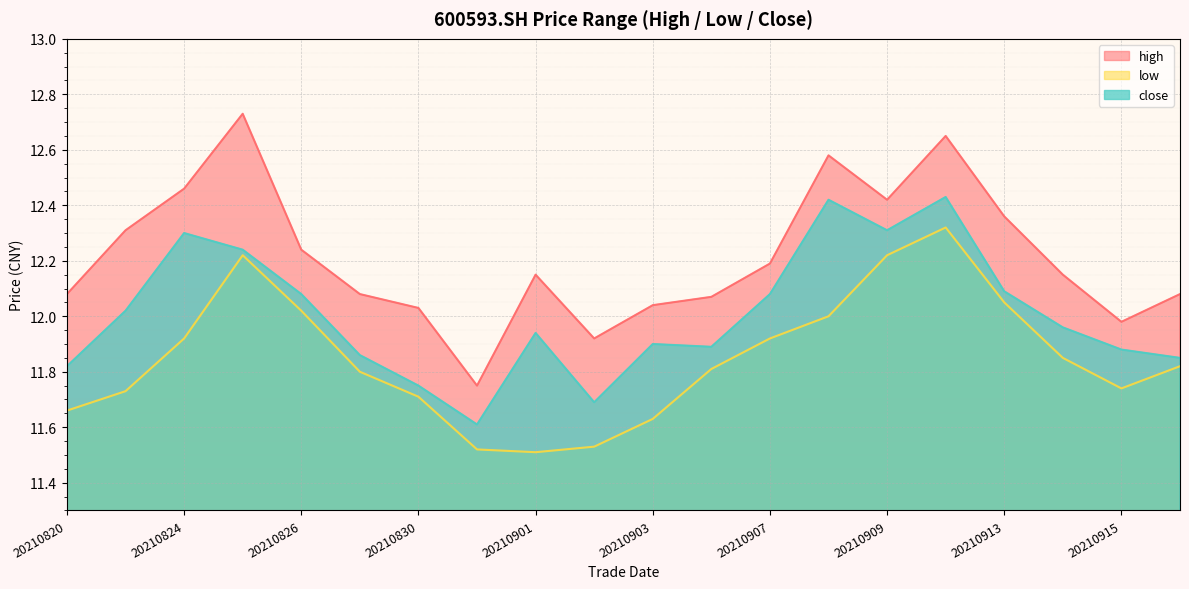

True or false: close and high cross at least once.

False